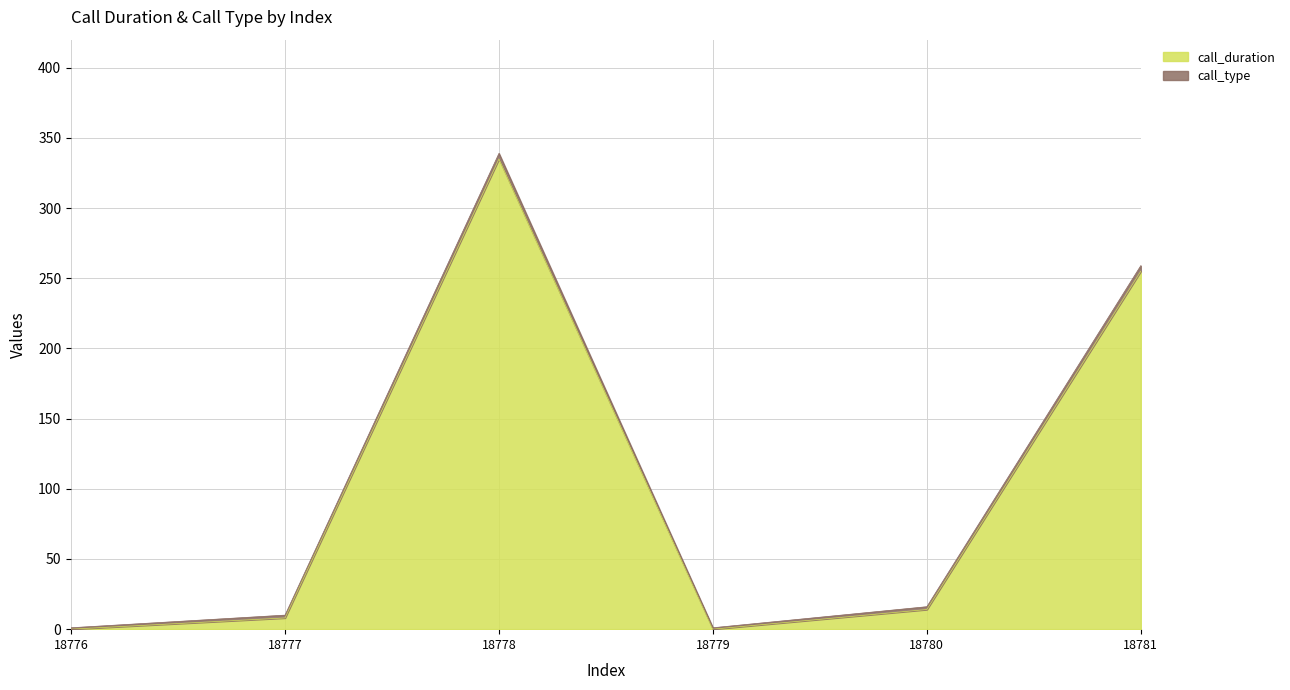

List the labels in order of value, largest first.

18778, 18781, 18780, 18777, 18776, 18779